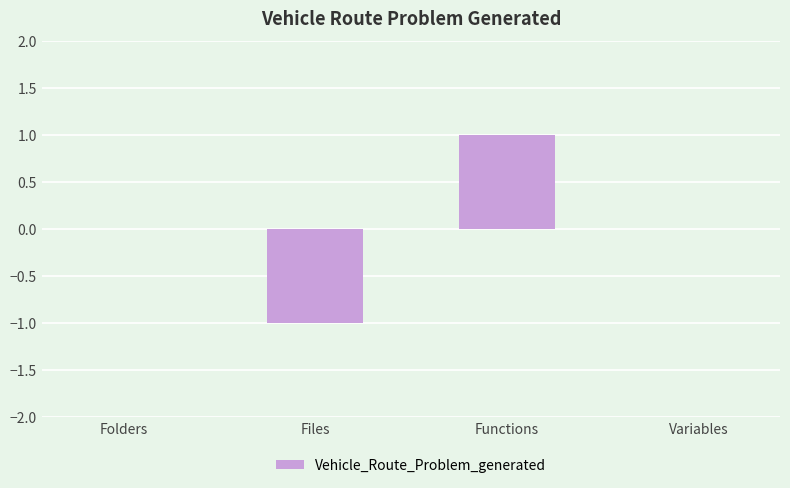

Count the number of data series in this chart.

1